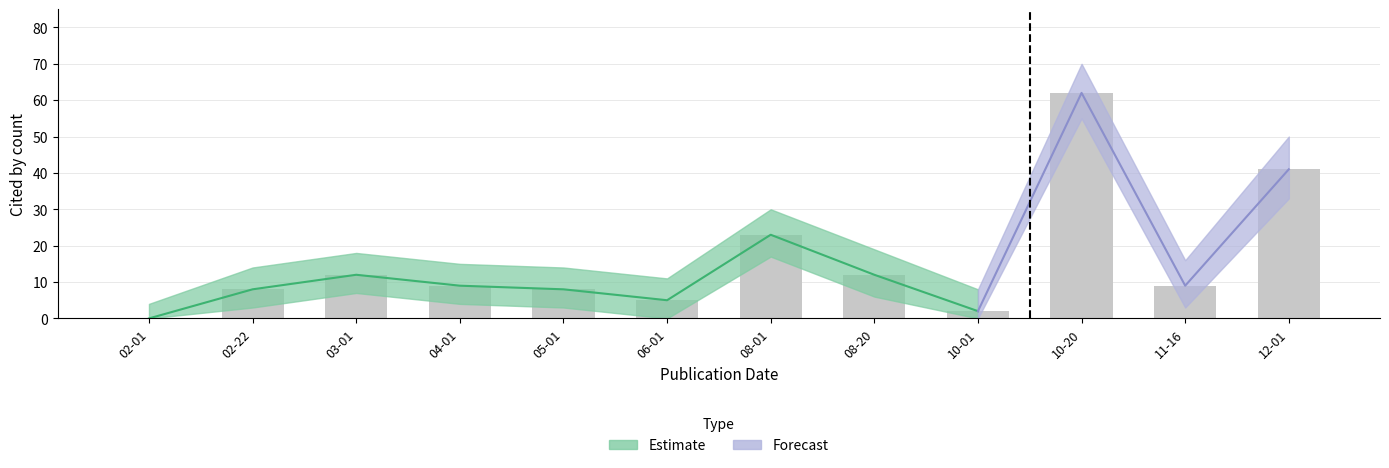

What is the difference between the highest and lowest values at 2022-11-16?

13